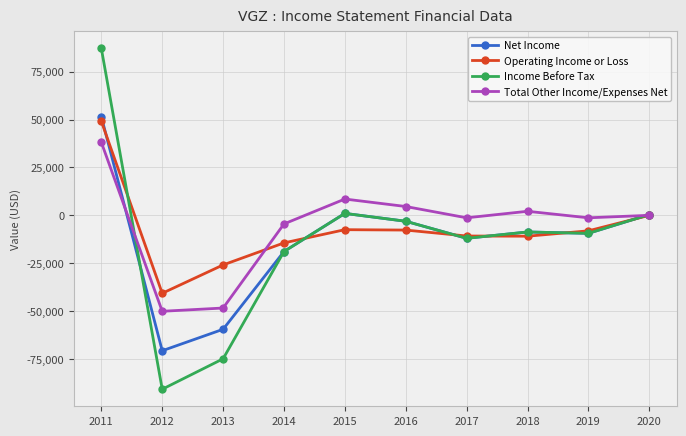

How many values in the Total Other Income/Expenses Net series are below 0?

5